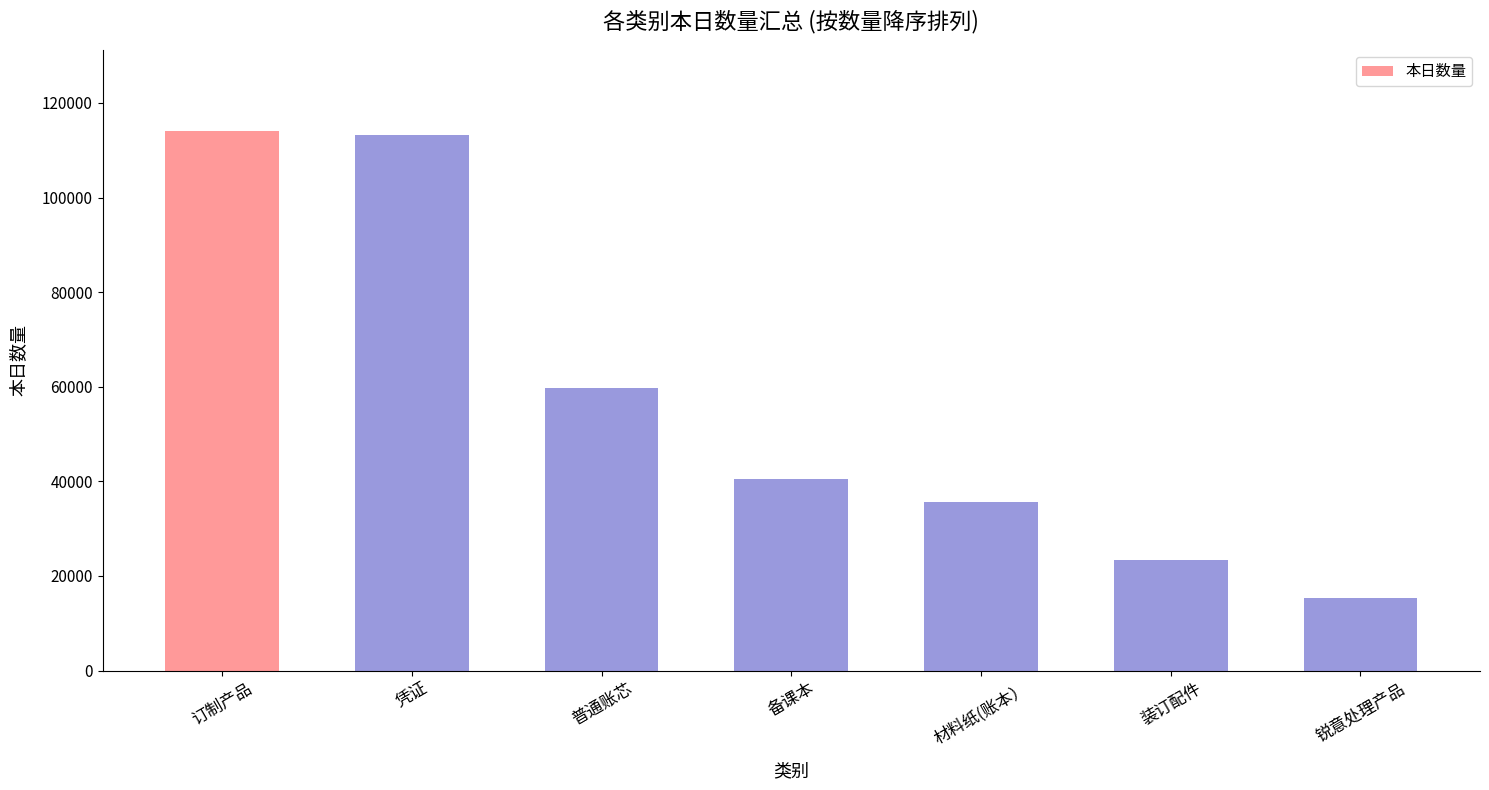

The value at 材料纸(账本） is 20499. True or false?

False